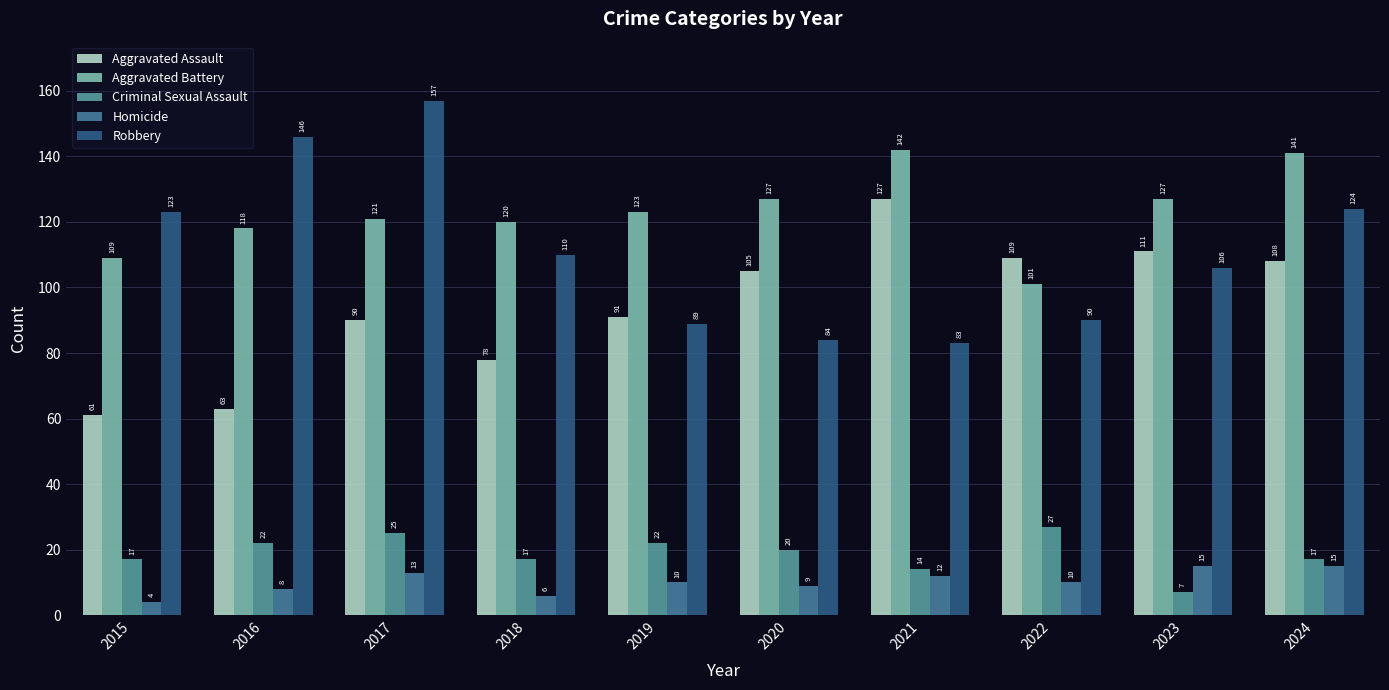

Rank the series at 2021 from lowest to highest value.

Homicide, Criminal Sexual Assault, Robbery, Aggravated Assault, Aggravated Battery